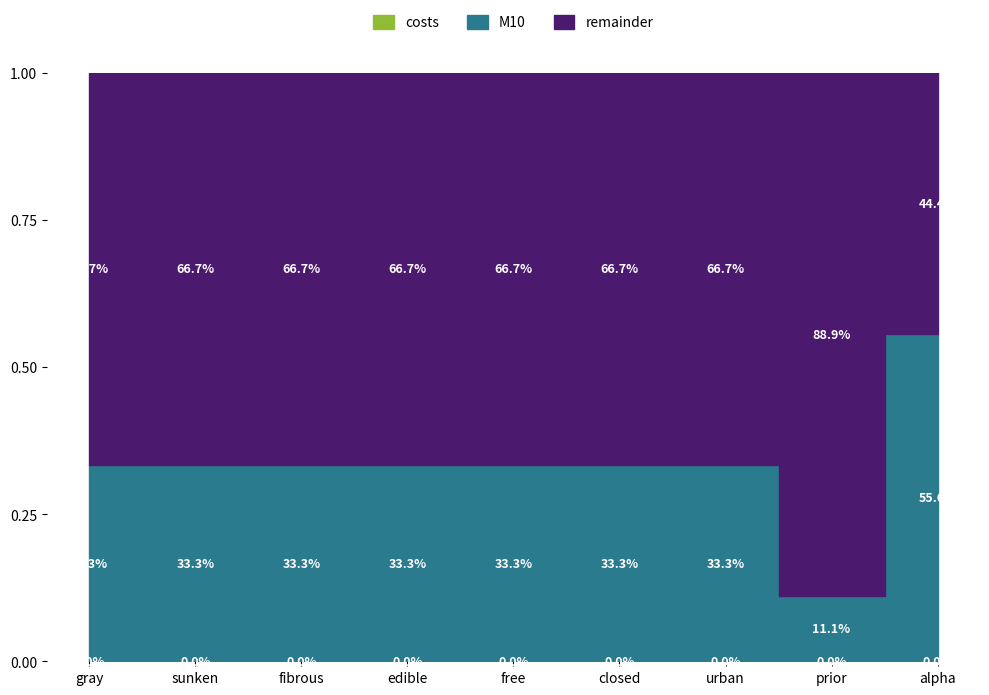

Rank the categories by value from lowest to highest.

prior, gray, sunken, fibrous, edible, free, closed, urban, alpha